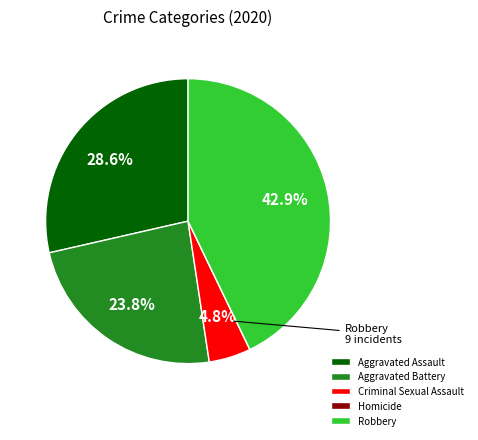

How much of the chart is everything except Aggravated Battery?

76.2%